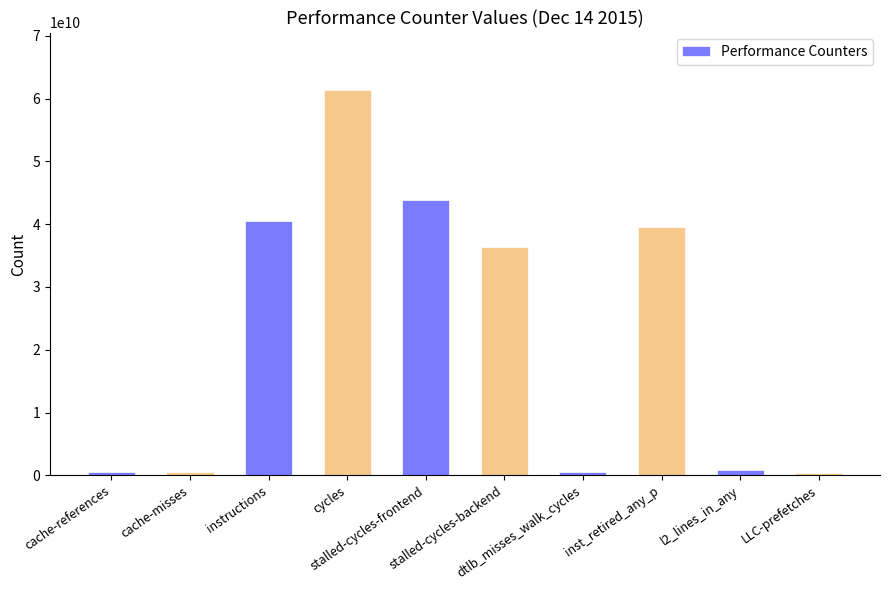

Which label corresponds to the largest value in the chart?

cycles